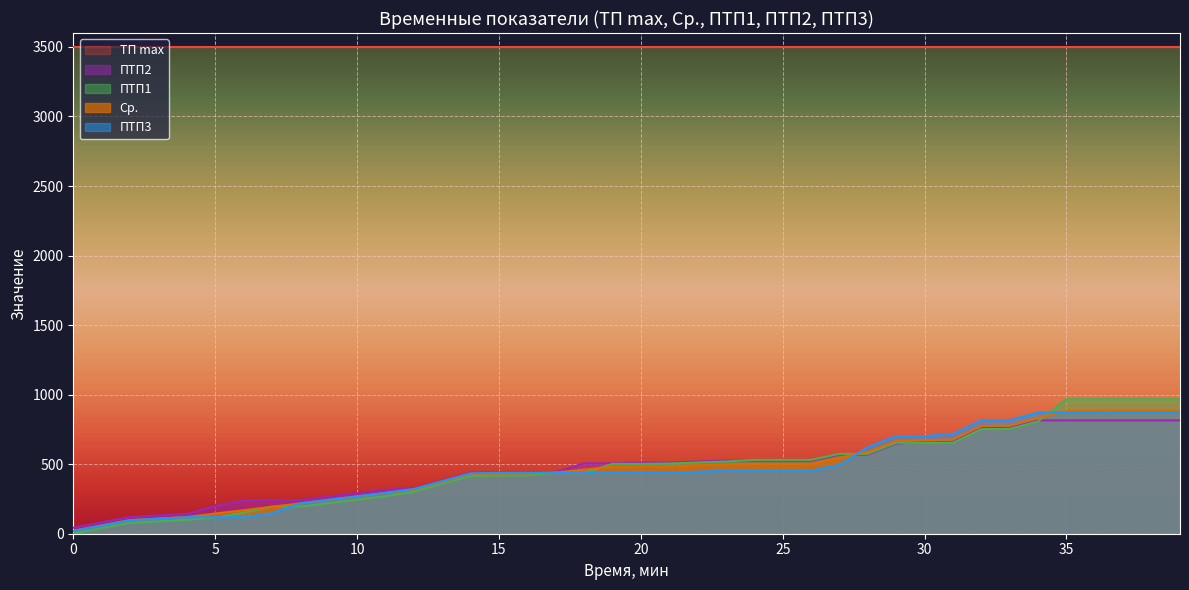

What is the lowest value of the ПТП1 series?

1